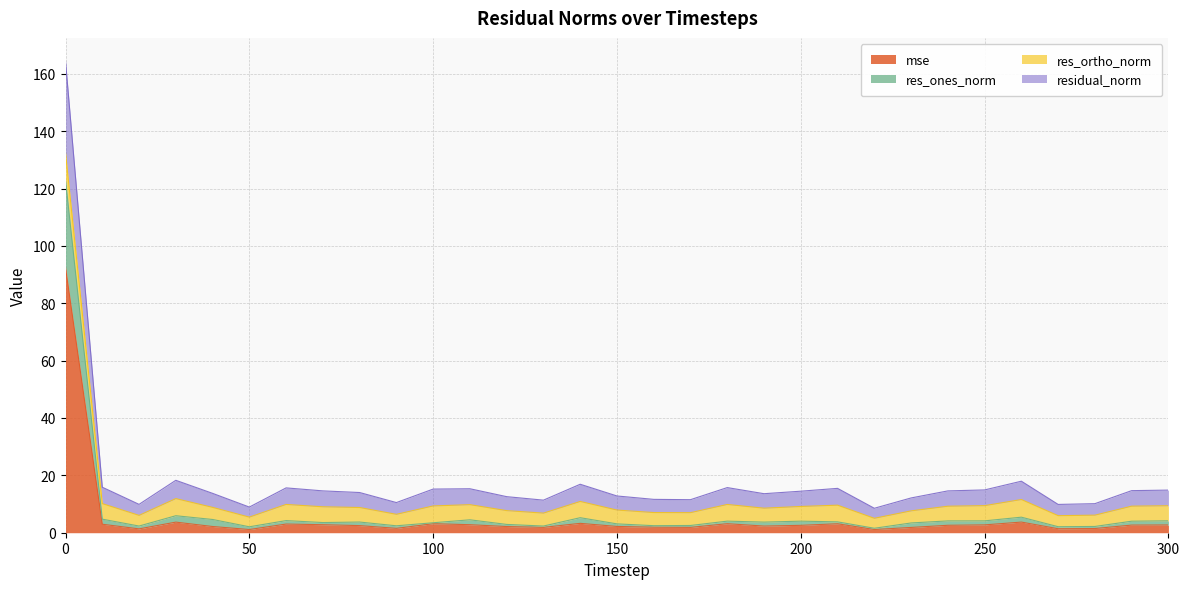

The mse series shows 92.5 at 0. True or false?

True